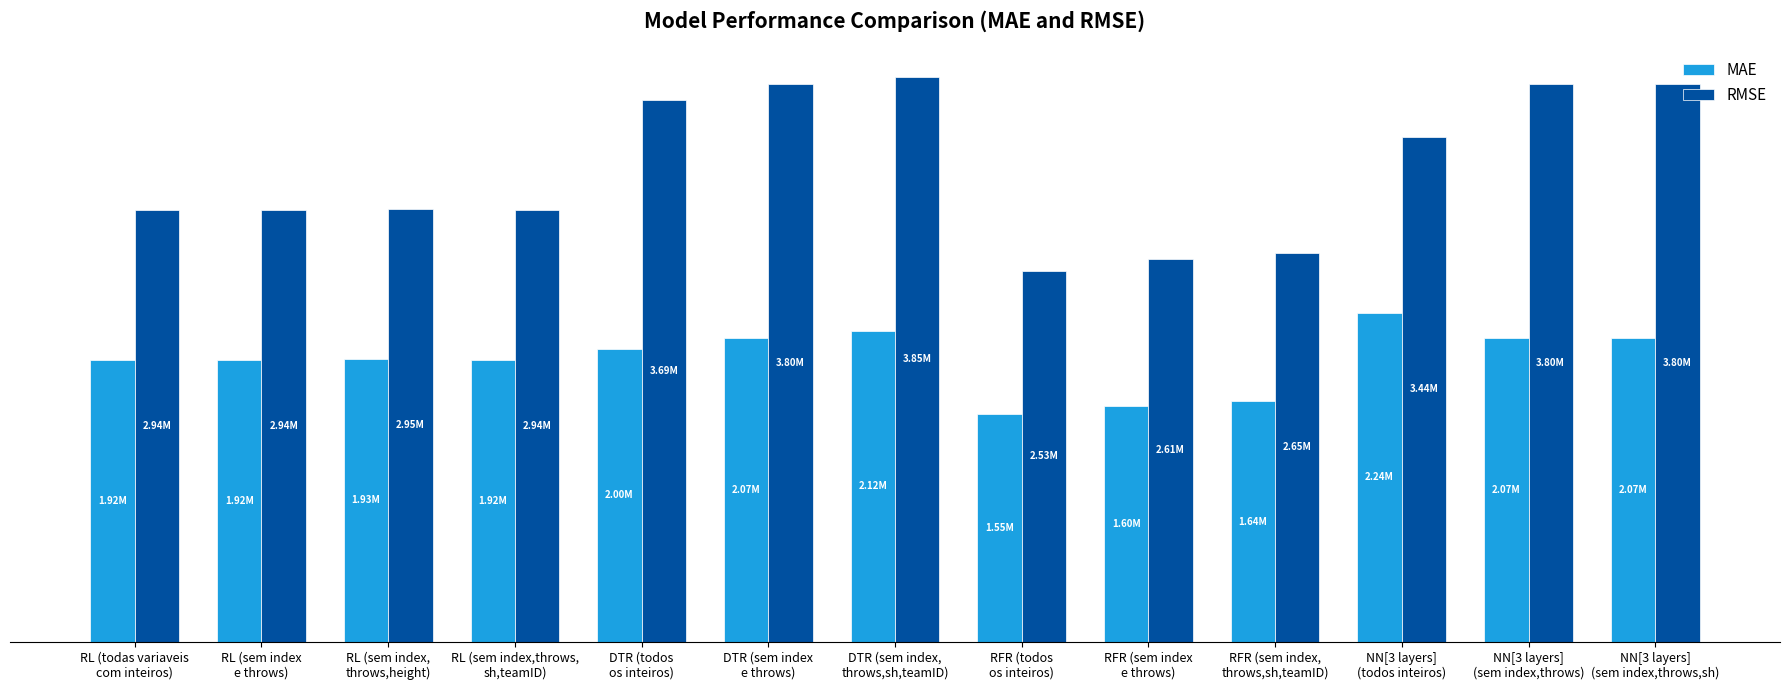

What is the sum of all RMSE values?

41925779.9